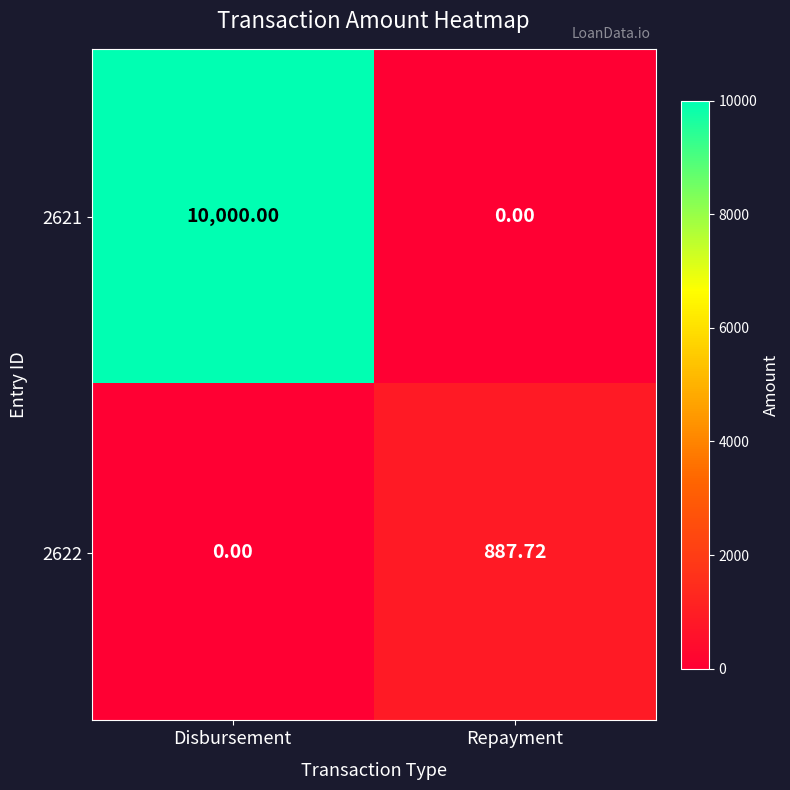

List the labels in order of 2622 value, largest first.

Repayment, Disbursement